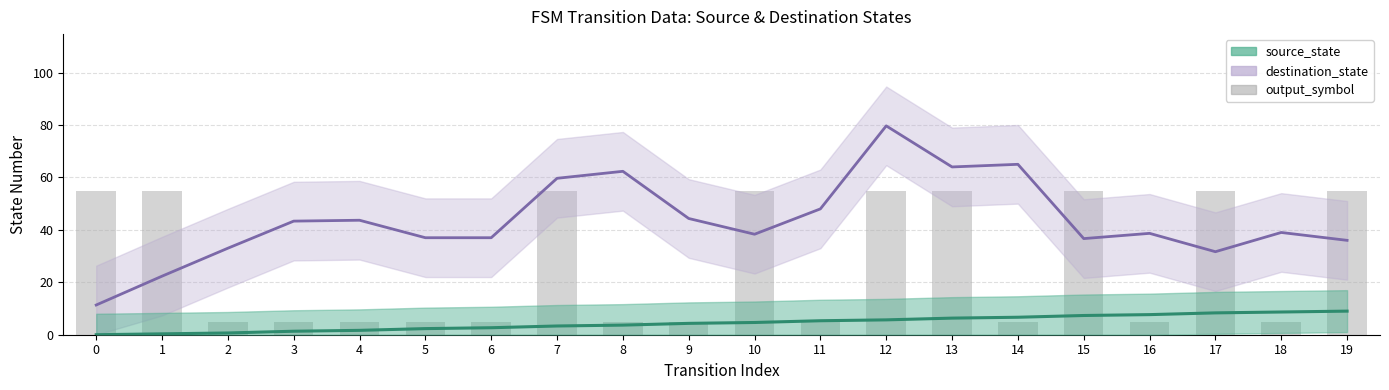

Is it true that source_state equals 0.8 at 5?

False